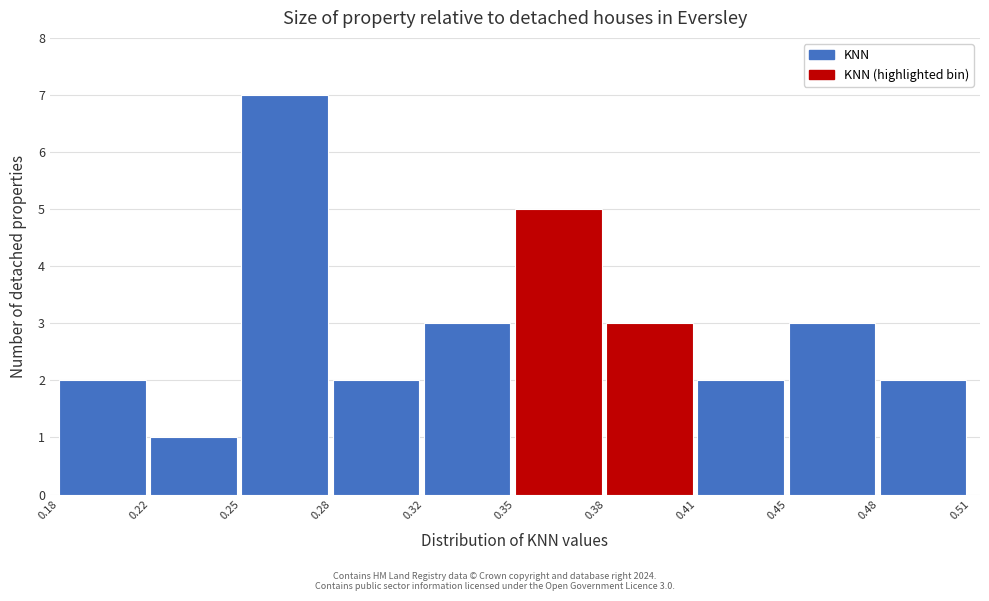

Reading right to left, transcribe all the data shown in this chart.

0.48=2	0.45=3	0.41=2	0.38=3	0.35=5	0.32=3	0.28=2	0.25=7	0.22=1	0.18=2